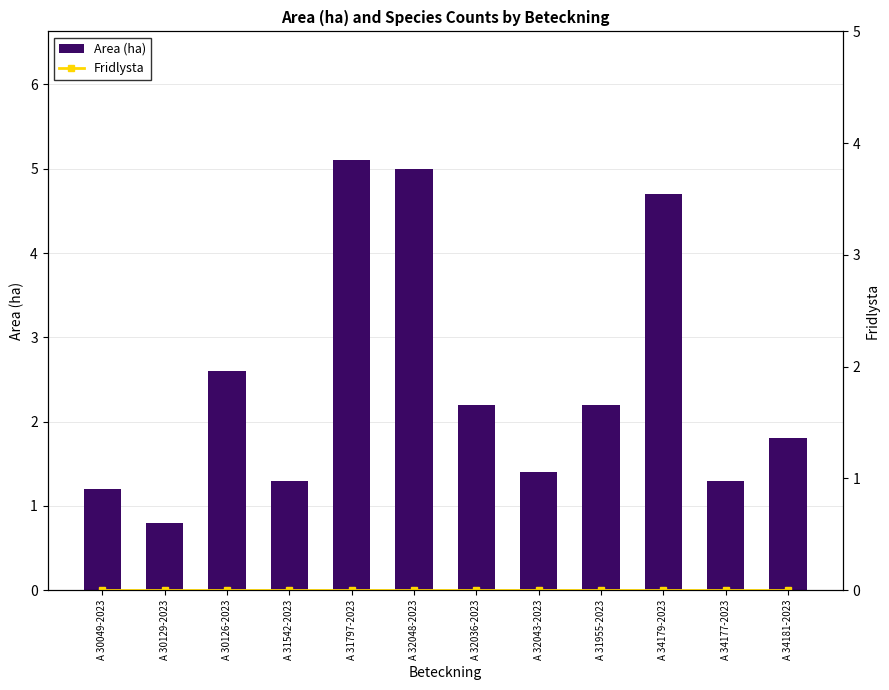

What is the highest value of the Area (ha) series?

5.1